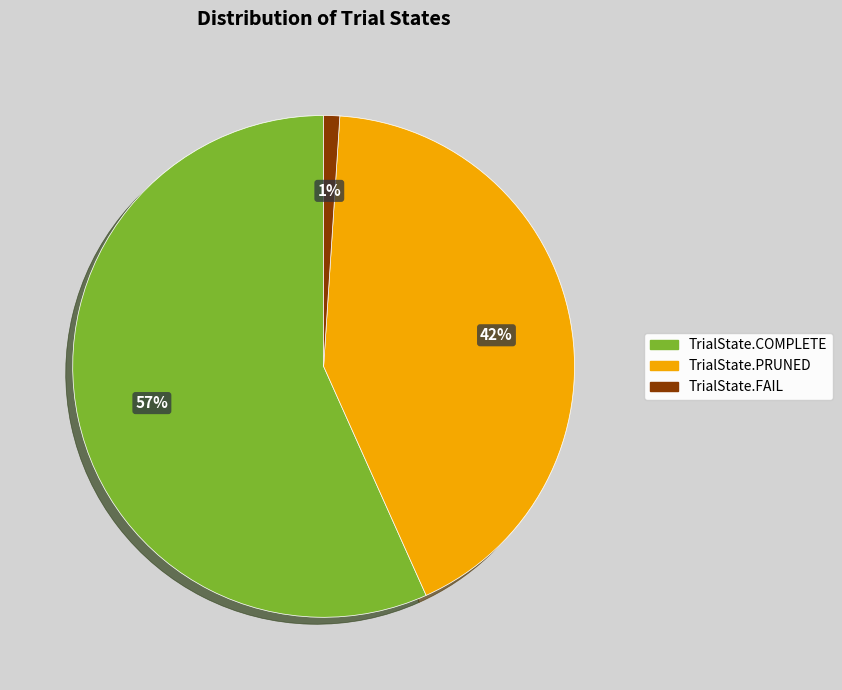

To the nearest percent, what is the combined percentage of TrialState.FAIL and TrialState.COMPLETE?

58%